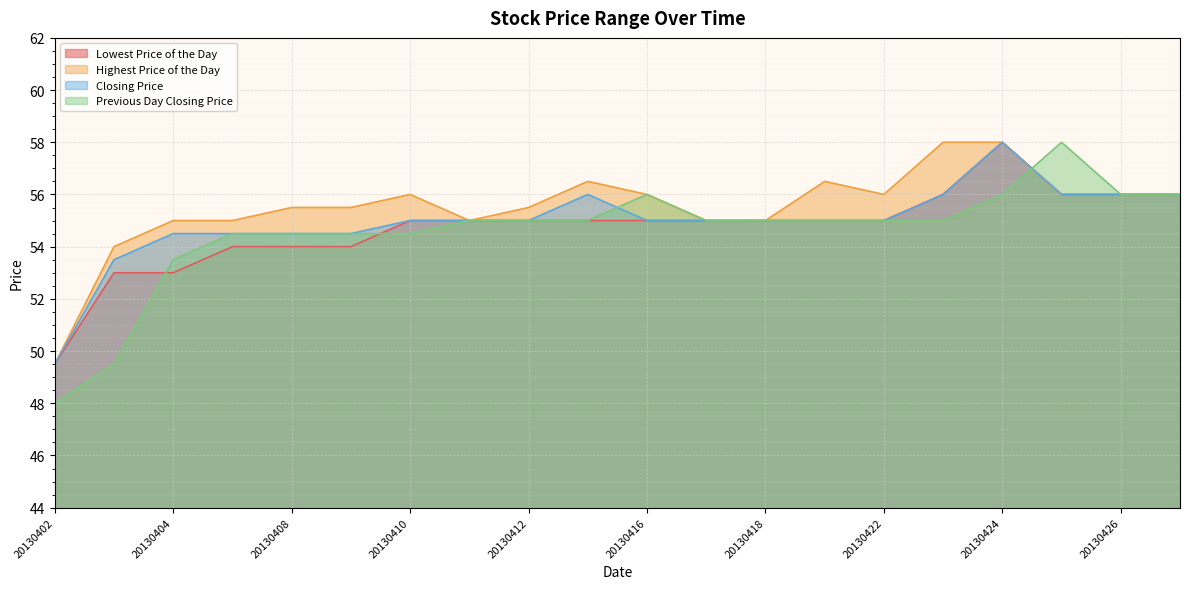

True or false: Highest Price of the Day and Lowest Price of the Day intersect in this chart.

False